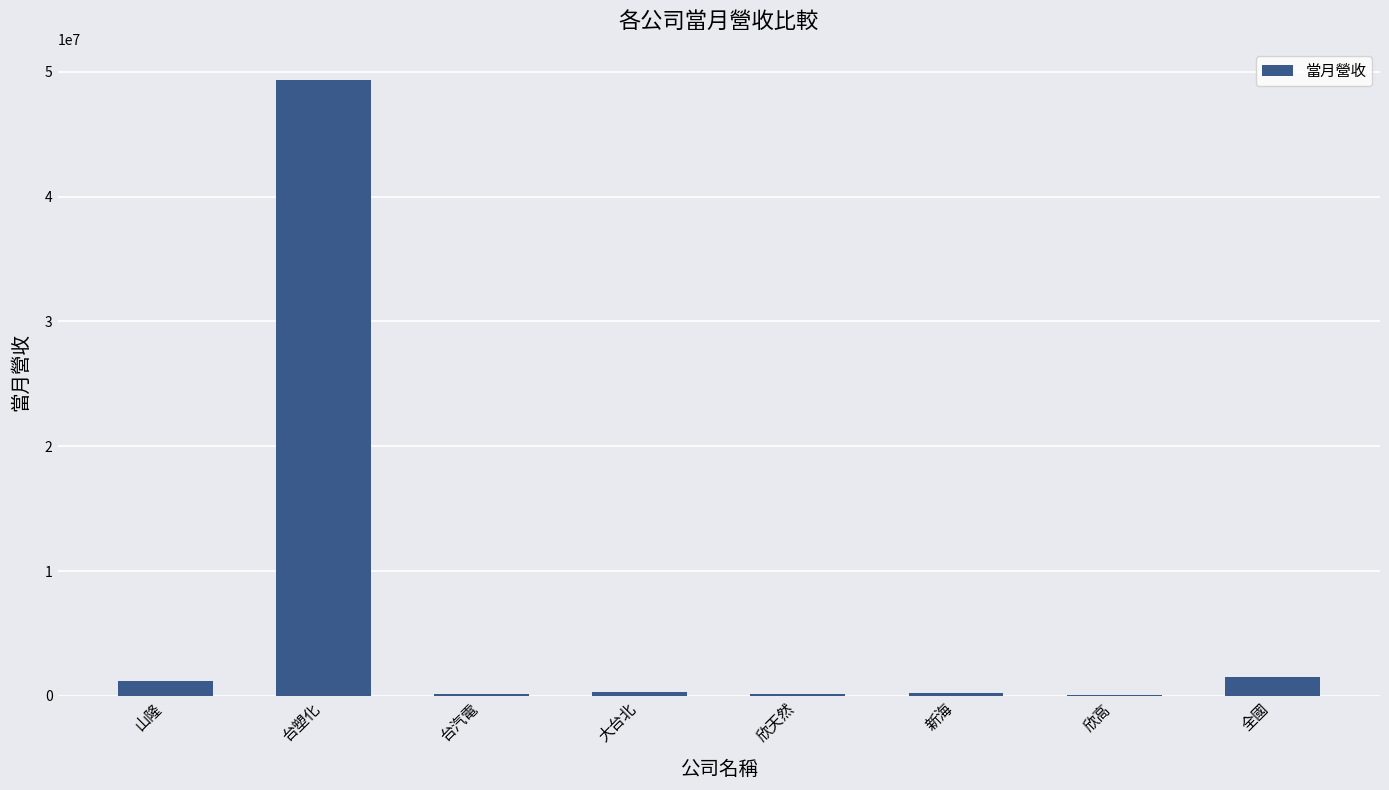

What is the sum of all values?

53055331